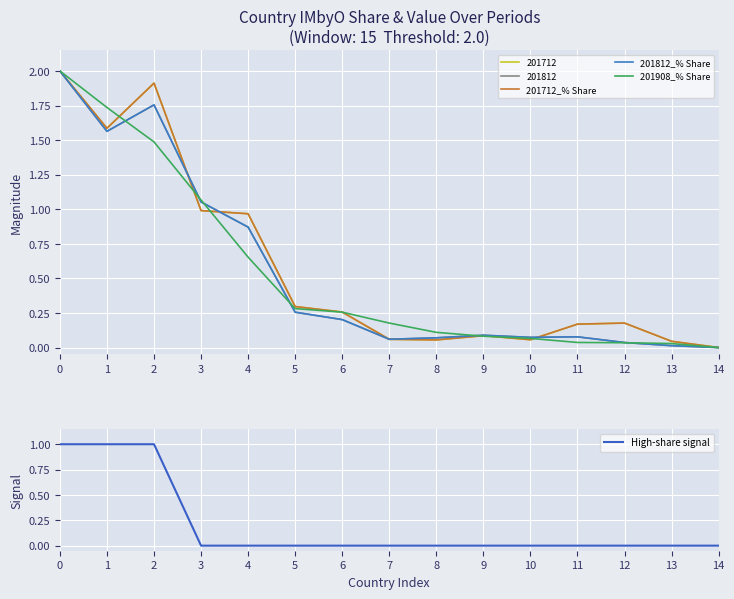

What is the greatest value displayed?

2.0